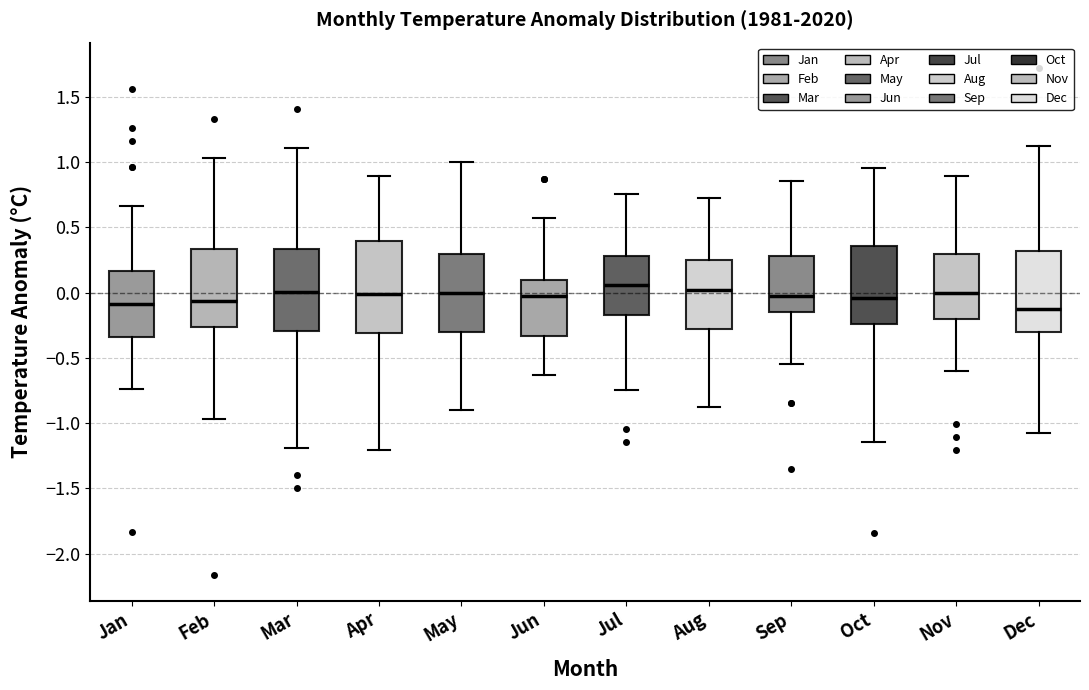

Which box is the tallest, from its lower edge to its upper edge?

Apr